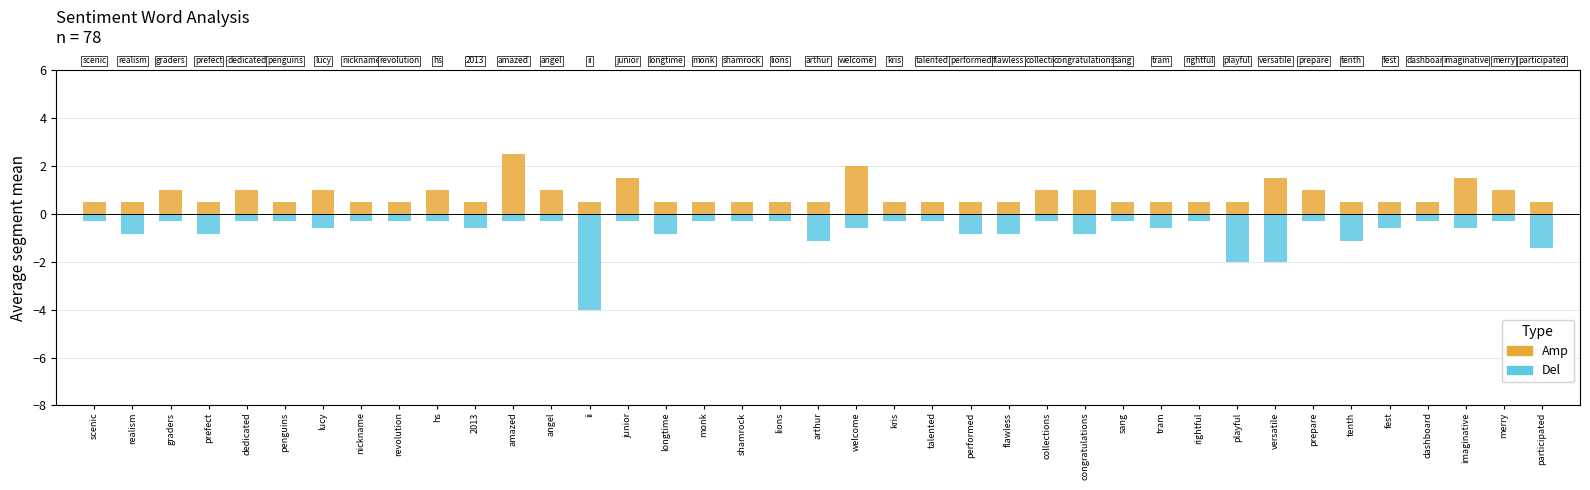

The Del series shows -0.9 at longtime. True or false?

True